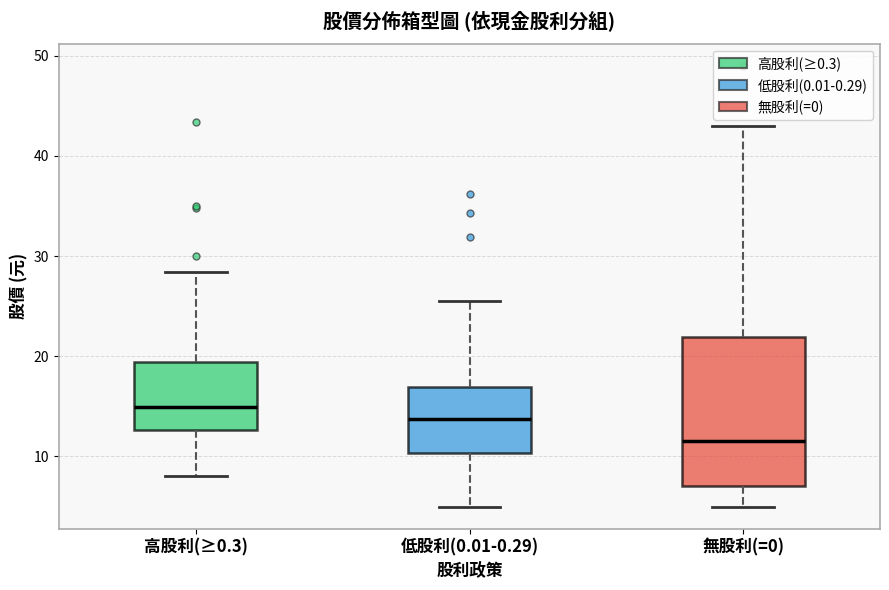

Reading left to right, transcribe this box plot: for each box, give where its median line is, the range the box spans, and where its two whiskers end, as read against the y-axis. The values are not printed on the chart, so give them approximately, as read against the axis.

高股利(≥0.3): median 15, box 13 to 19, whiskers 8 to 28
低股利(0.01-0.29): median 14, box 10 to 17, whiskers 5 to 26
無股利(=0): median 12, box 7 to 22, whiskers 5 to 43